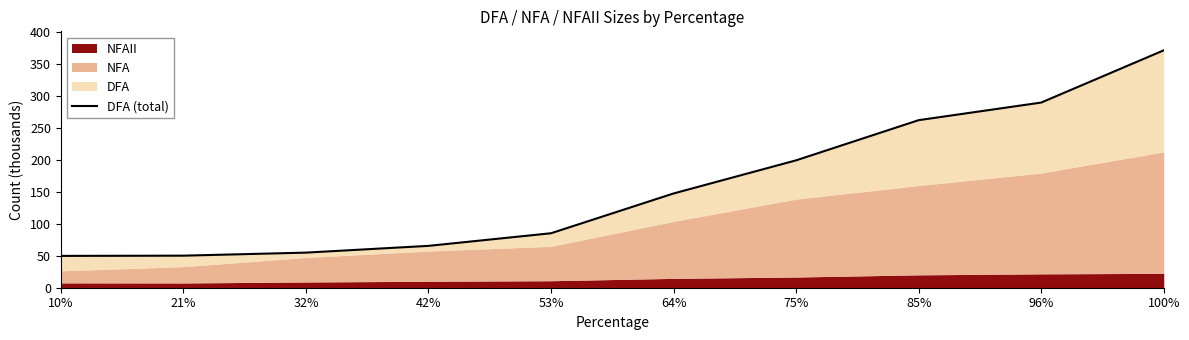

Rank the categories by value from highest to lowest.

100%, 96%, 85%, 75%, 64%, 53%, 42%, 32%, 21%, 10%